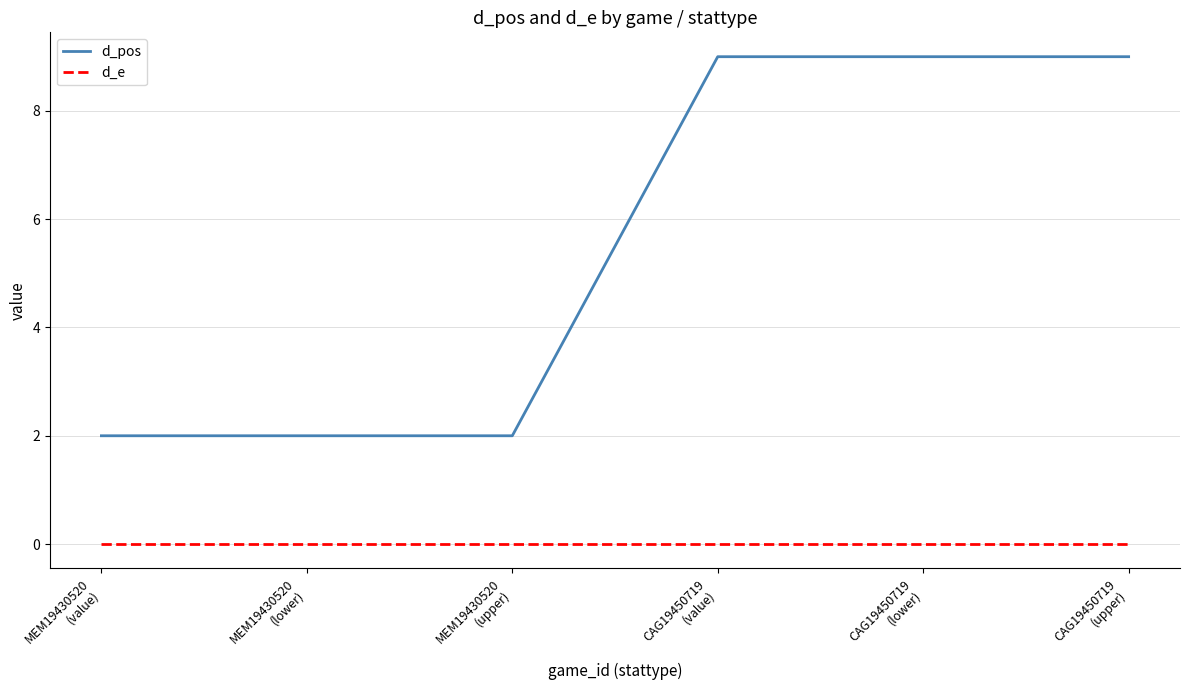

At MEM19430520
(value), list the series in order from smallest to largest.

d_e, d_pos